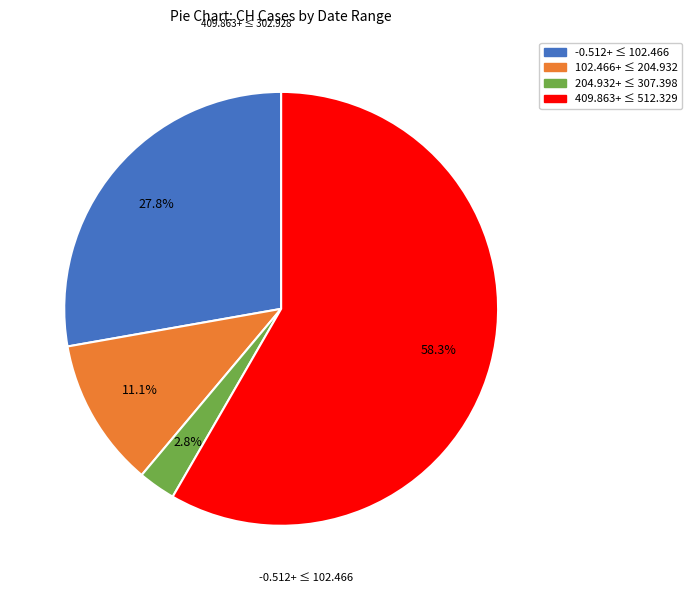

Is there any slice that represents more than half of the pie?

Yes